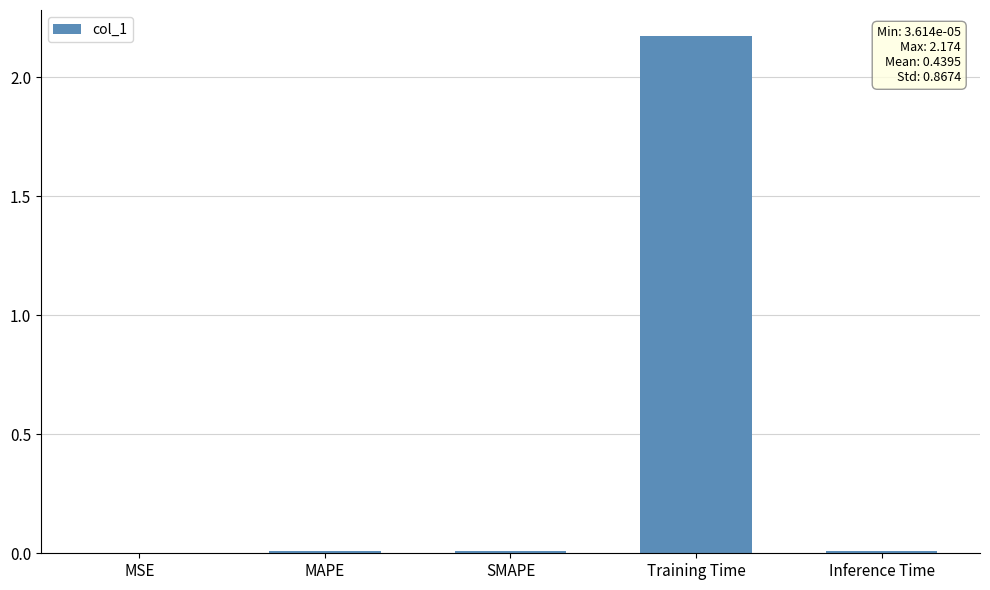

How many series are shown in this chart?

1